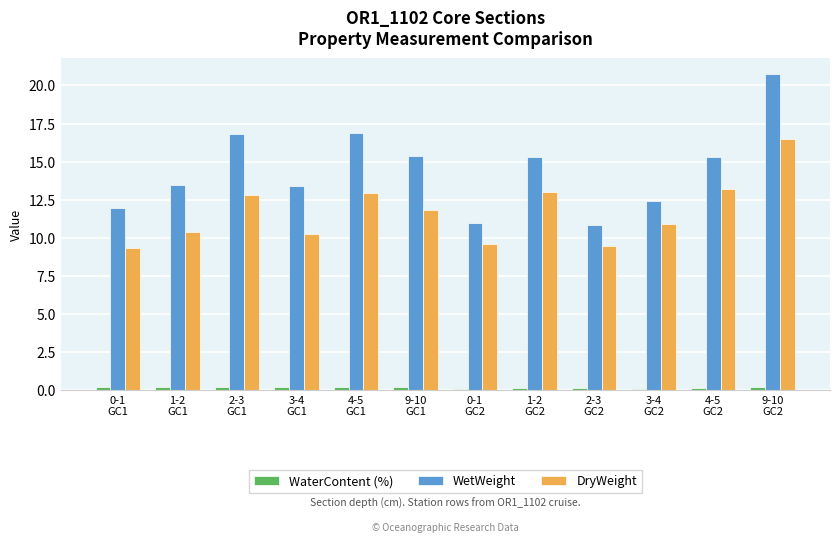

What is the smallest value displayed?

0.1